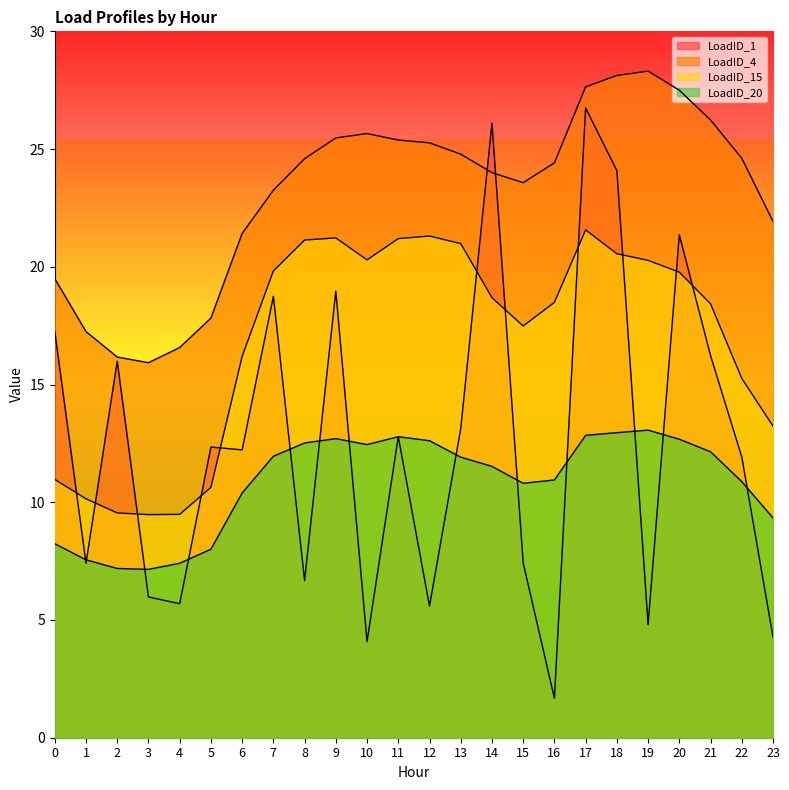

What is the value of the LoadID_15 point at the 1st from the left?

11.0